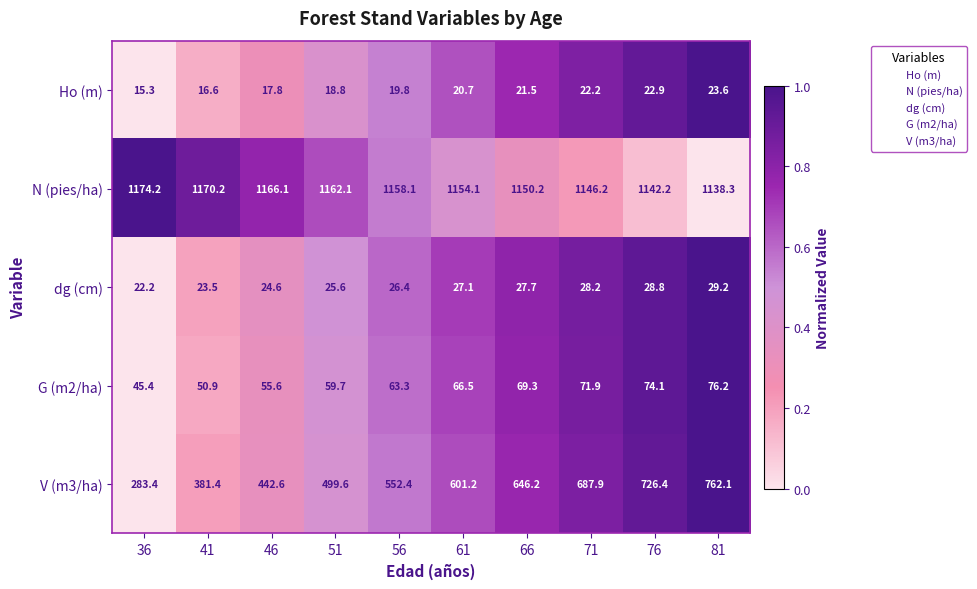

Which series has the largest range (max minus min)?

V (m3/ha)